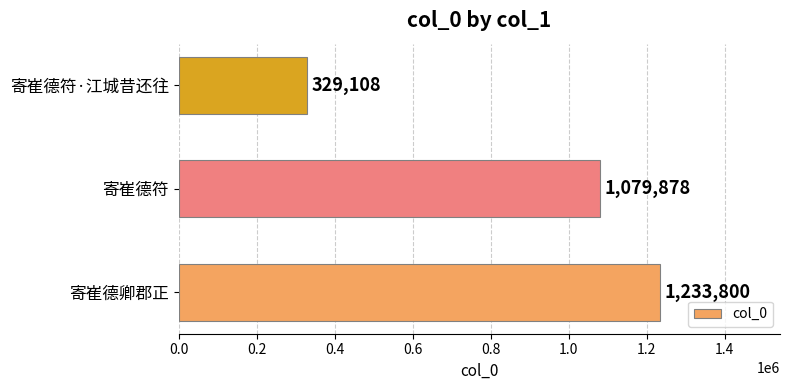

True or false: the data shows 1079878 at 寄崔德符.

True